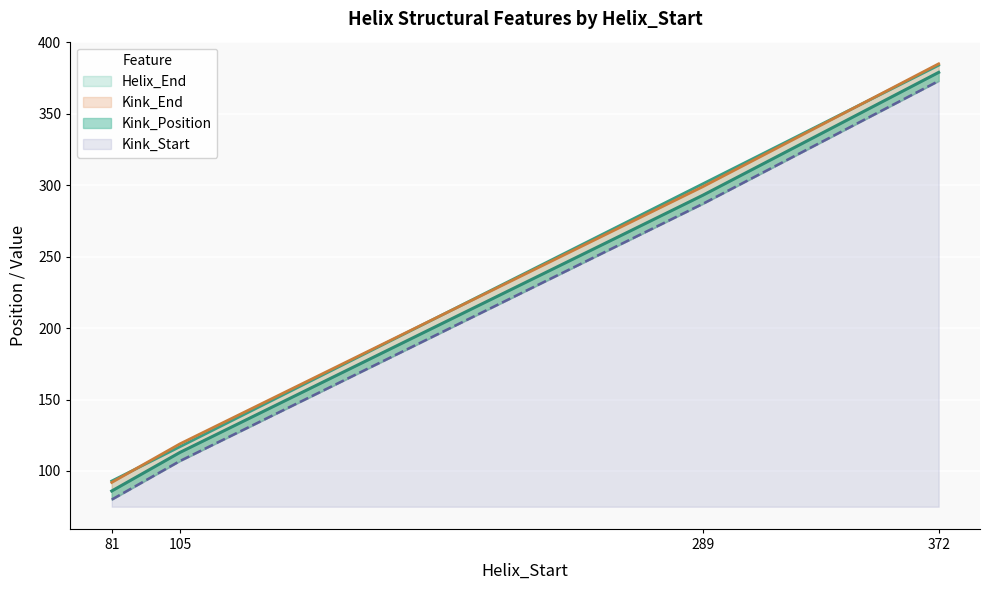

What is the sum of the Kink_Start values at 289 and 81?

379